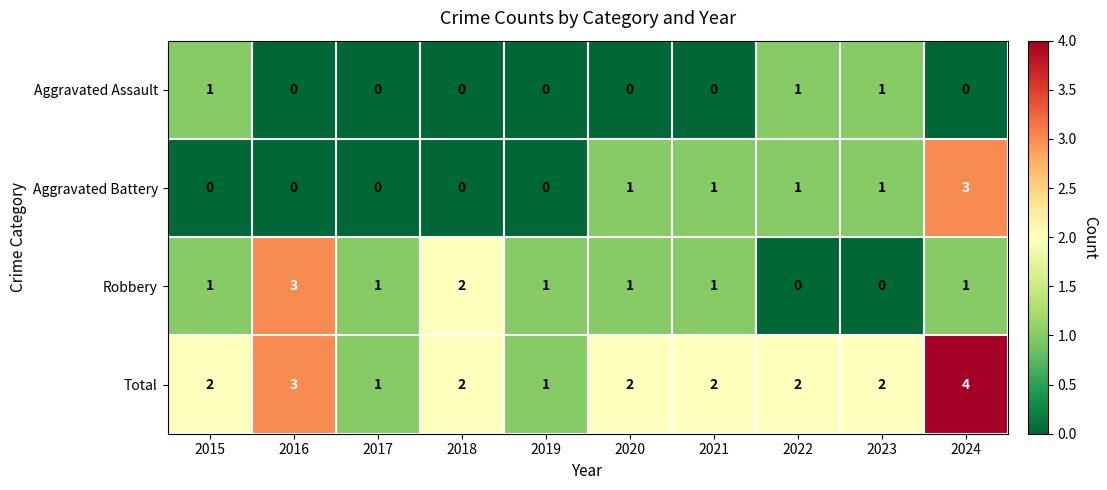

Which category has the highest value across all series?

2024